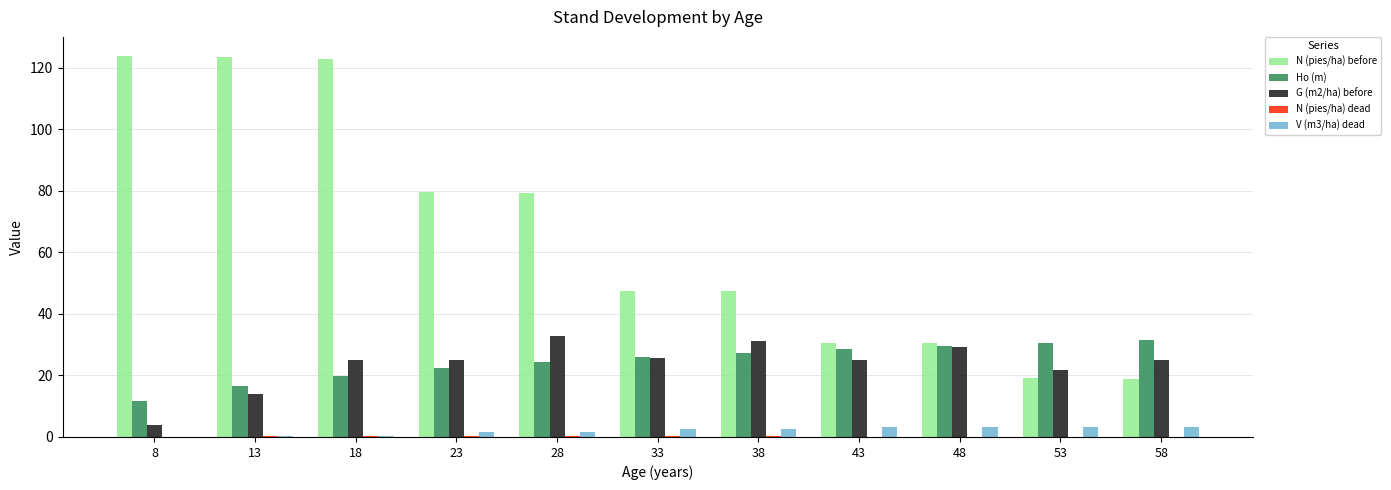

The V (m3/ha) dead series shows 2.5 at 33. True or false?

True